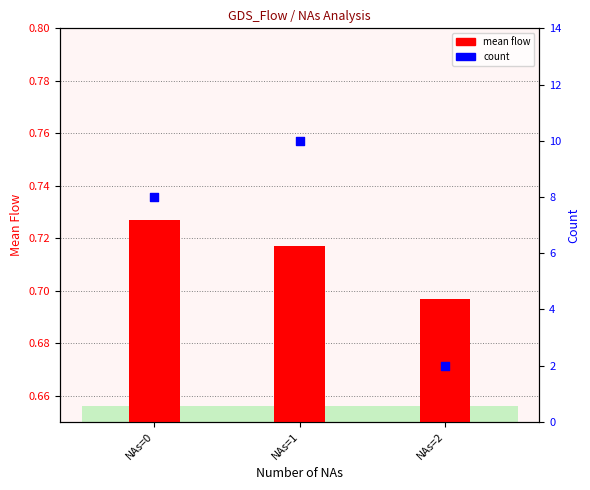

What are all the series names shown in the legend?

mean flow, count